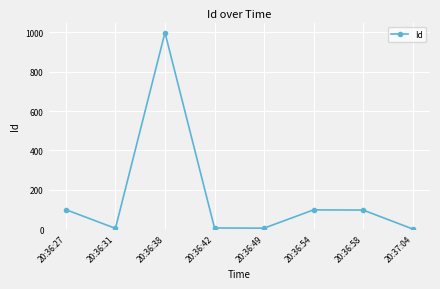

How many categories are shown in the chart?

8